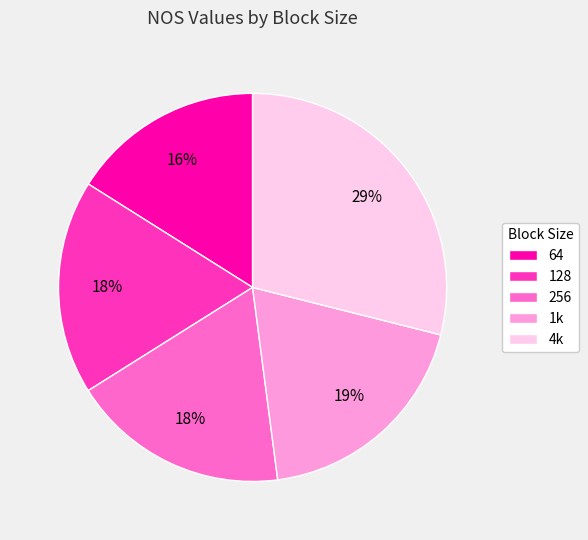

How many slices are in this pie chart?

5